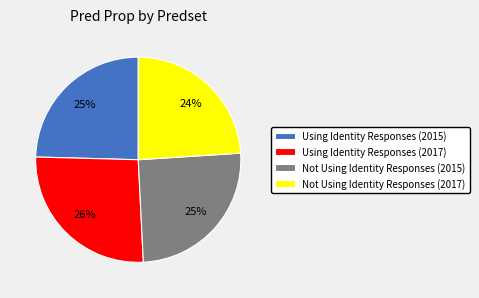

Is the sum of Using Identity Responses (2015) and Not Using Identity Responses (2017) greater than half?

No